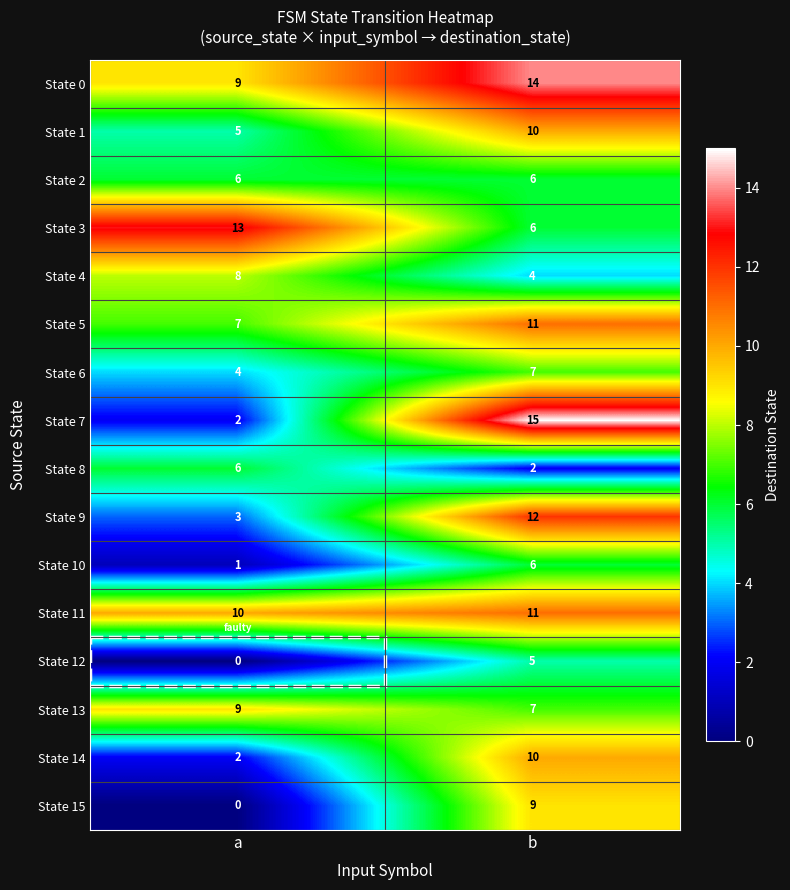

At how many categories does at least one series exceed 10?

2